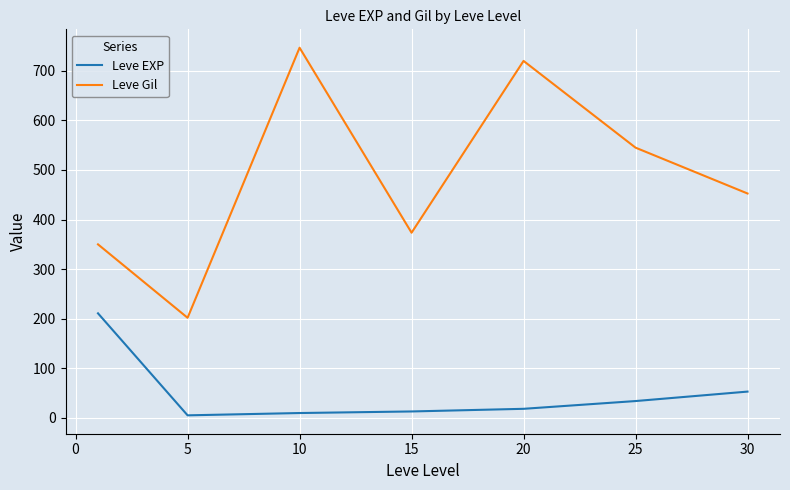

What is the greatest value displayed?

746.7